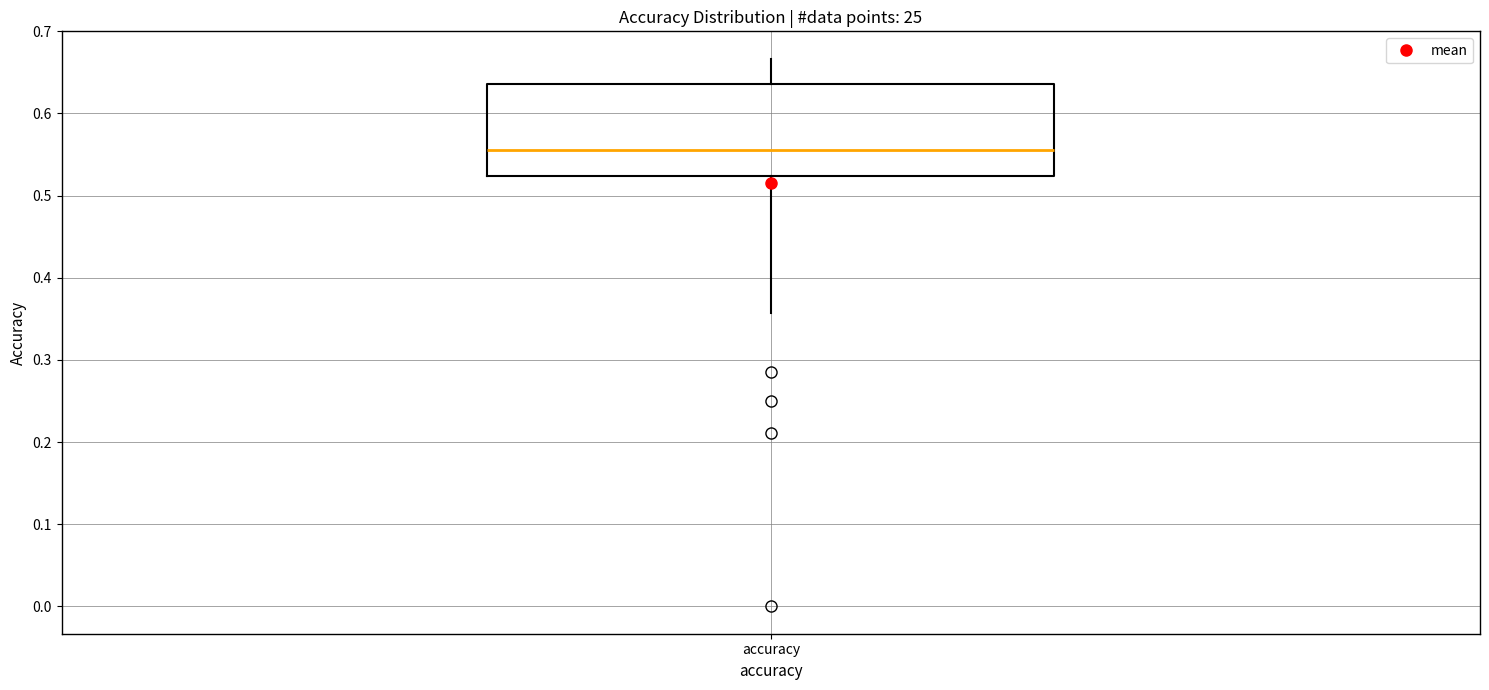

Transcribe this box plot: give where the median line is, the range the box spans, and where the two whiskers end, as read against the y-axis. The values are not printed on the chart, so give them approximately, as read against the axis.

median 0.56, box 0.52 to 0.64, whiskers 0.36 to 0.67